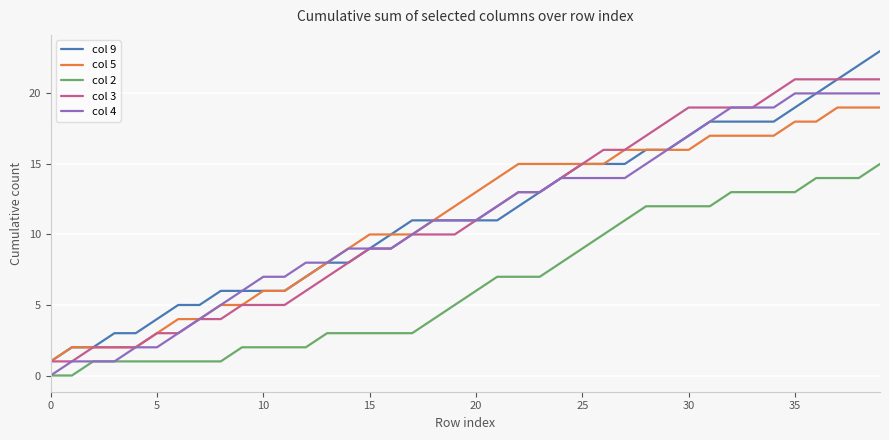

True or false: col 3 and col 2 intersect in this chart.

False